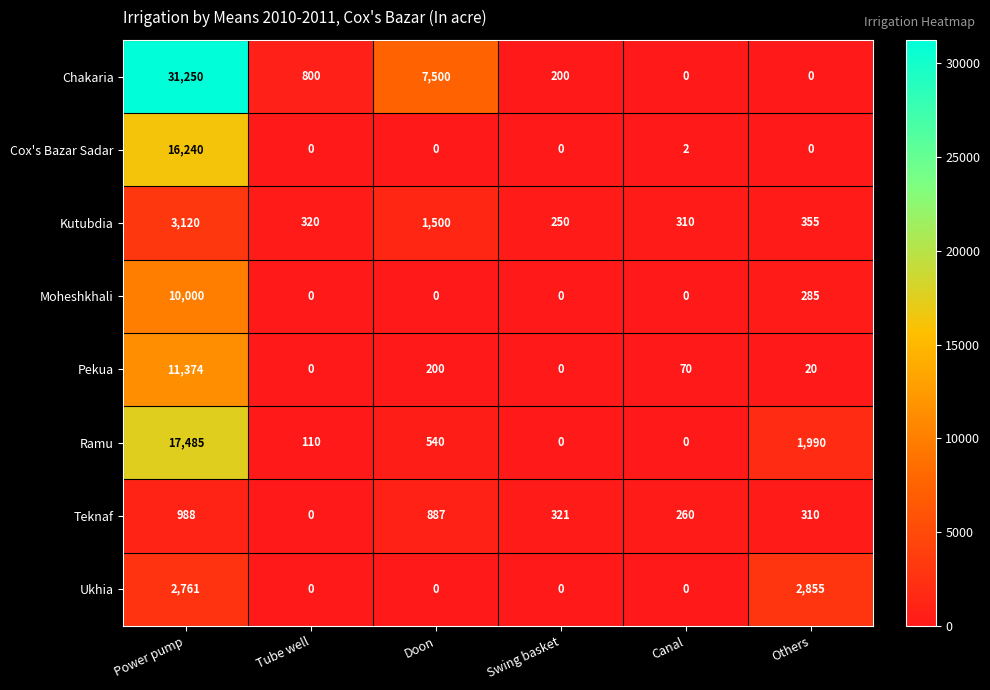

What is the maximum value shown in the chart?

31250